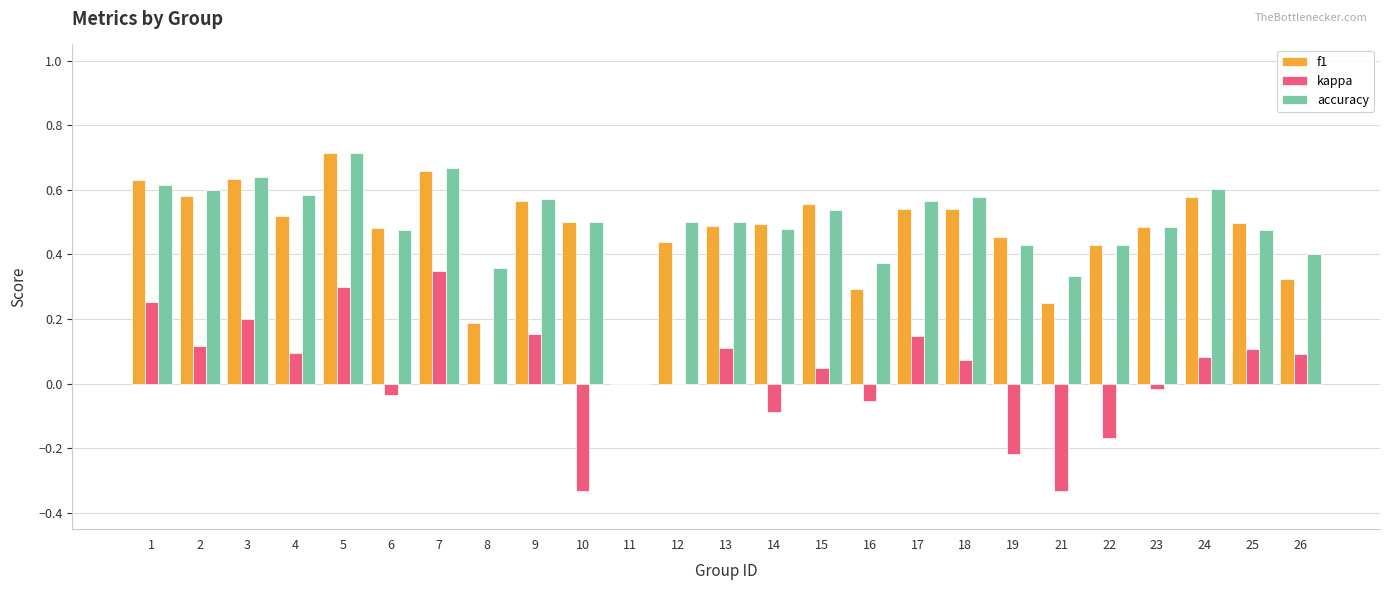

Count the f1 values in the range 0 to 1.

25